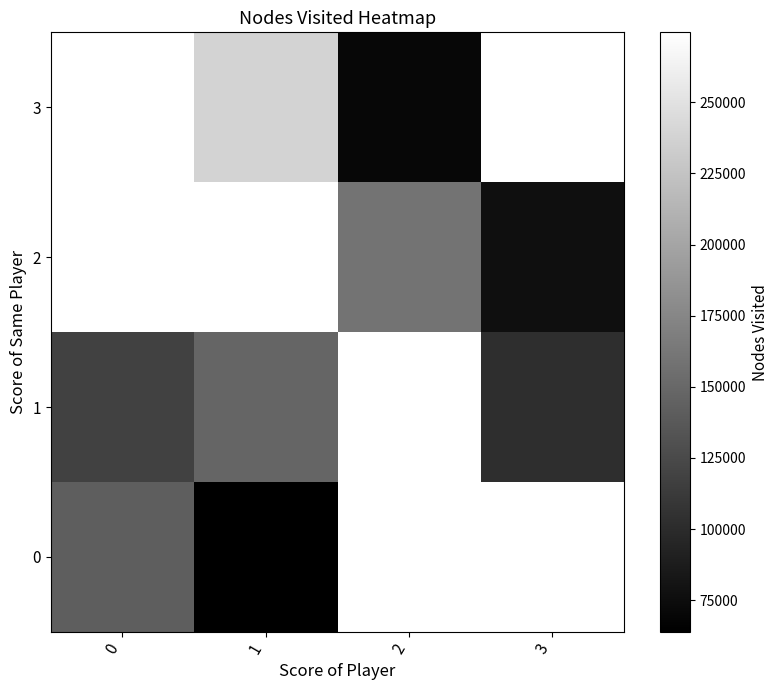

What value does the 3 series have at 1?

237606.0